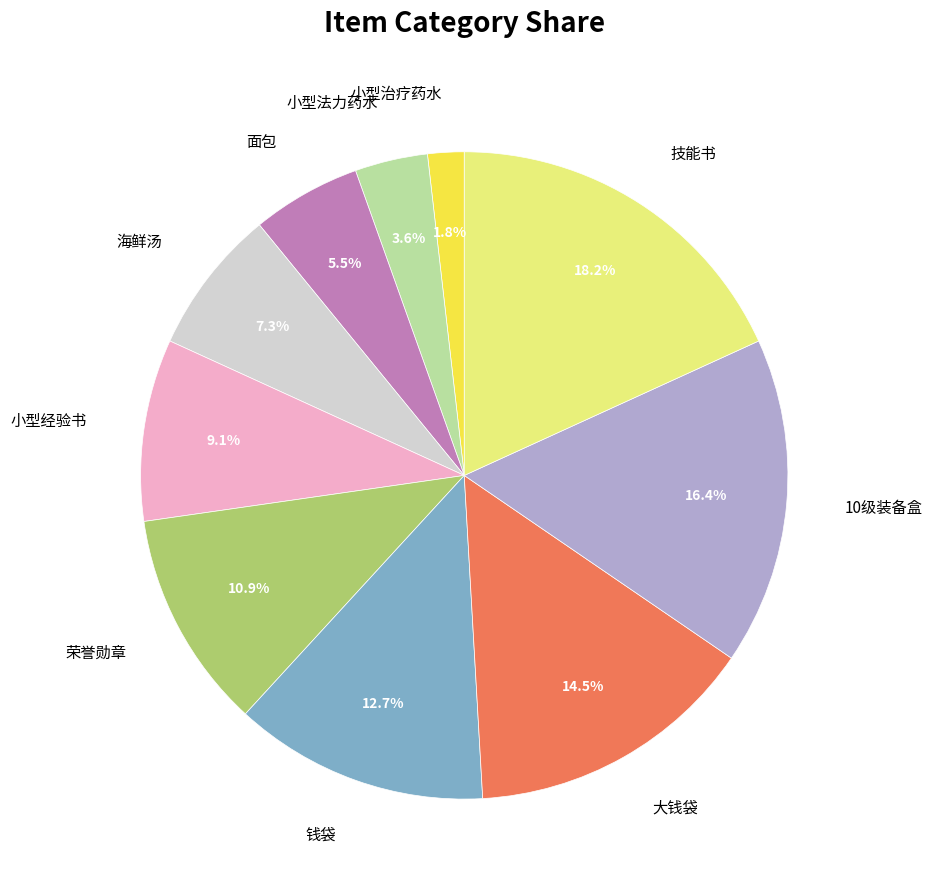

Is the sum of 钱袋 and 10级装备盒 greater than half?

No